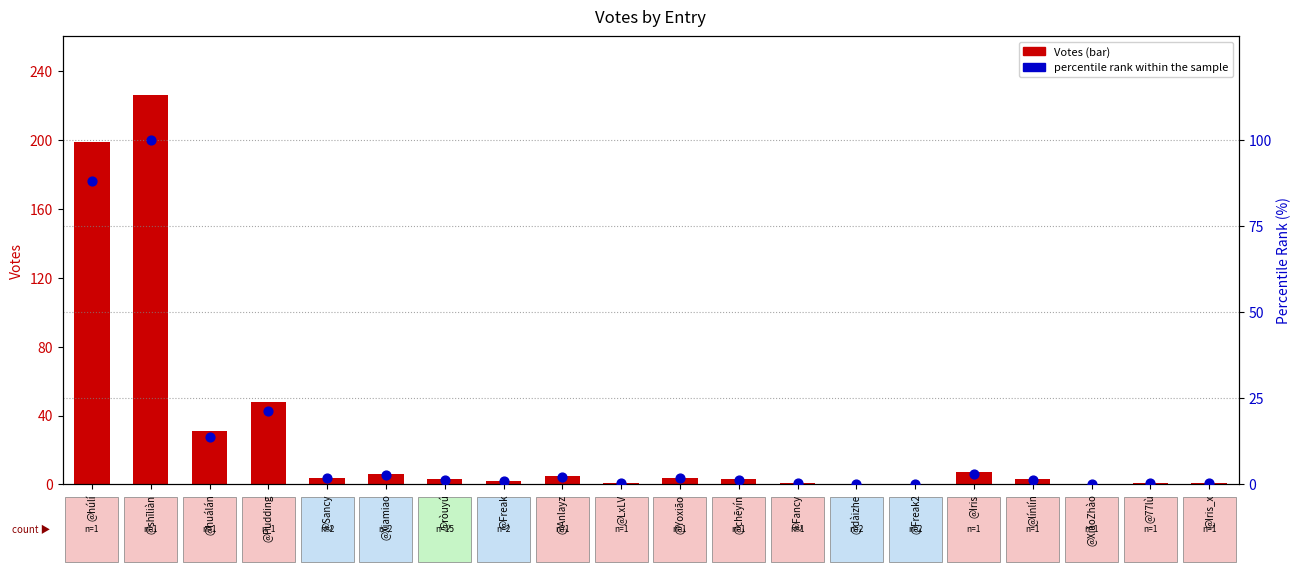

What is the total value across all series at @Iris_x?

1.4